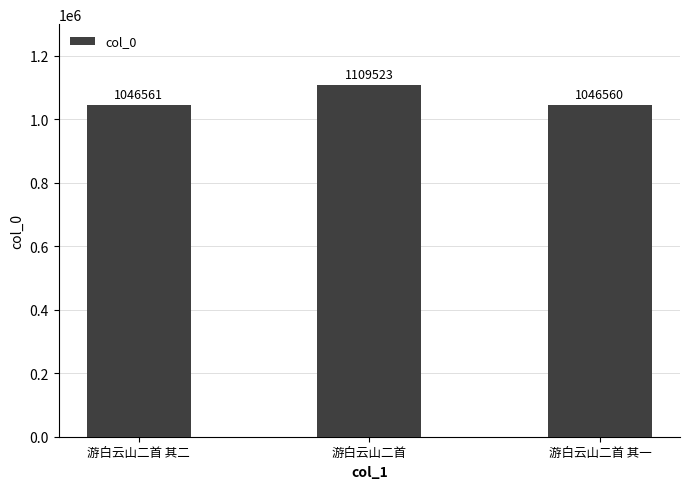

How many values are below 1046561?

1